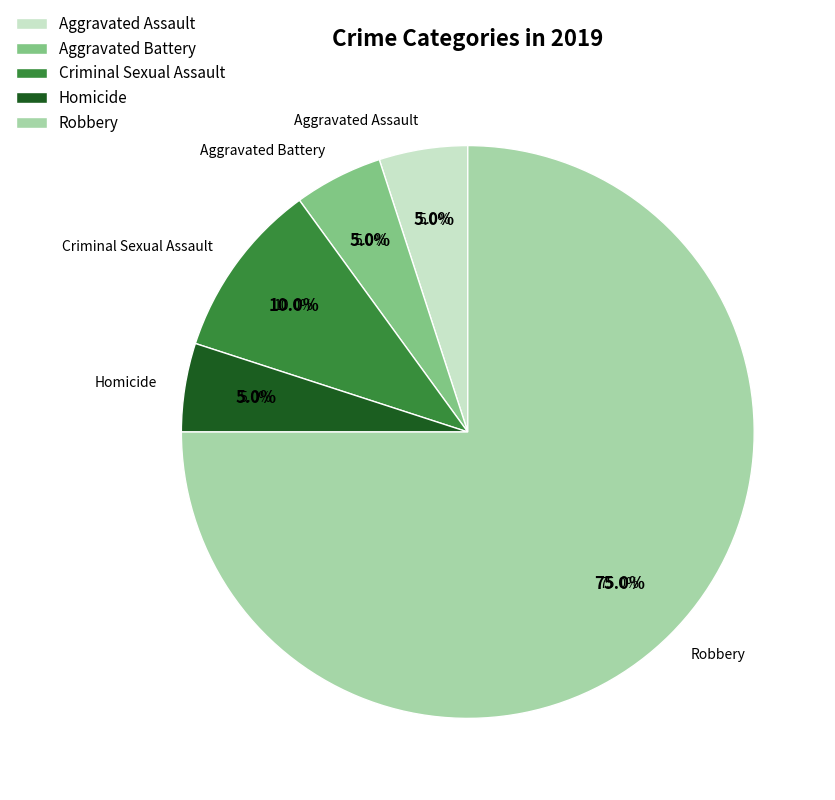

Combined, what portion of the pie is Aggravated Battery and Criminal Sexual Assault?

15.0%